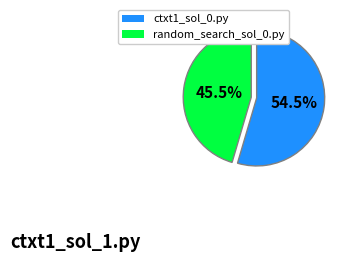

Rank the categories by value from highest to lowest.

ctxt1_sol_0.py, random_search_sol_0.py